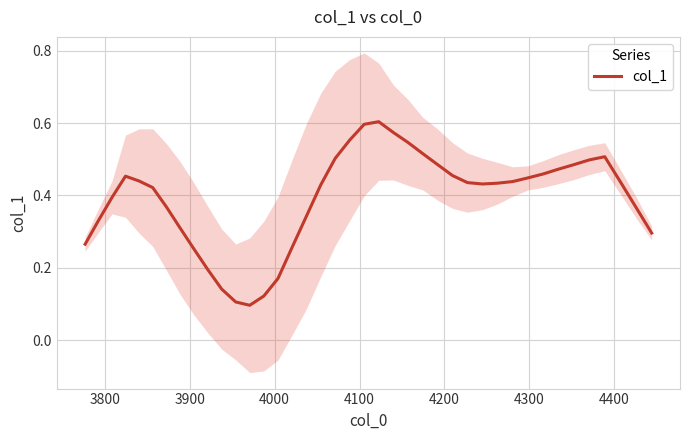

What position from the right is 3800?

39